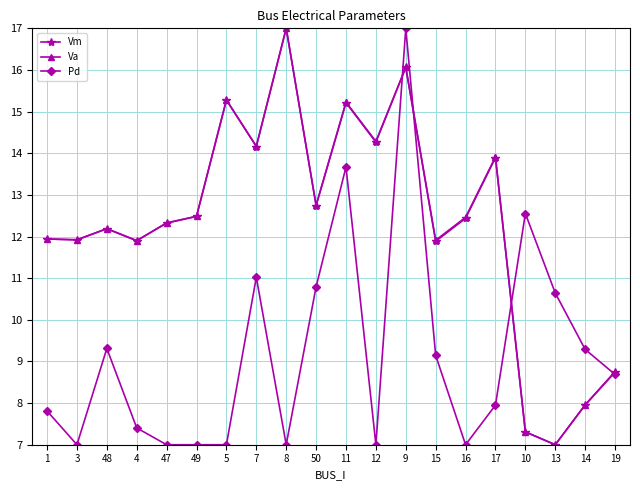

Is the value of Vm at 19 greater than the value of Pd at 15?

No